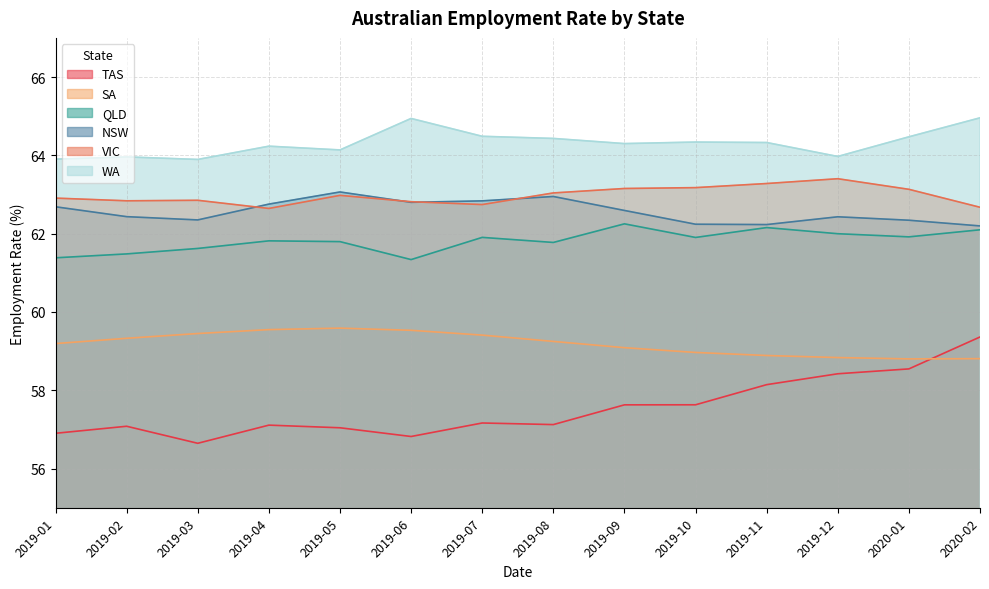

What is the sum of the TAS values at 2019-12 and 2019-01?

115.3